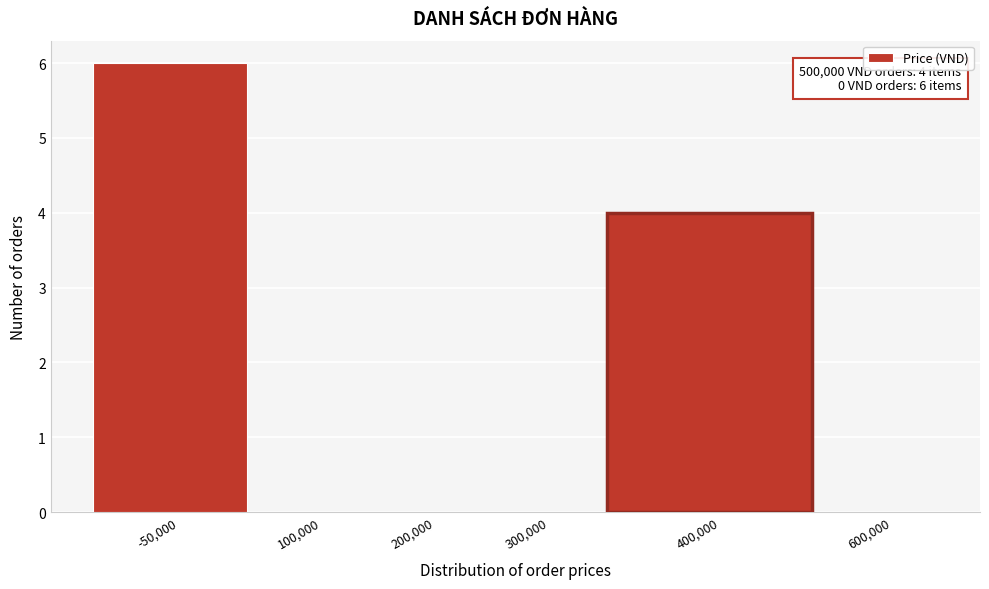

Reading right to left, list all the values displayed in this chart.

600,000=0	400,000=4	300,000=0	200,000=0	100,000=0	-50,000=6